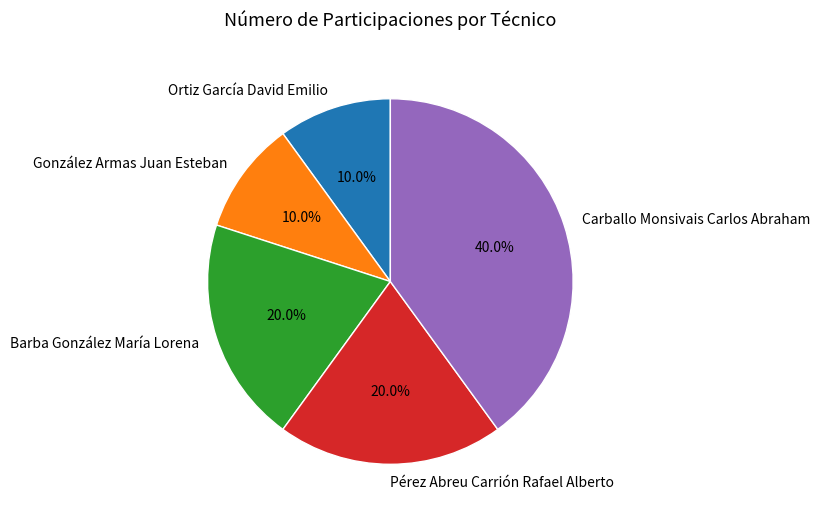

Combined, do Ortiz García David Emilio and Barba González María Lorena account for over 50%?

No